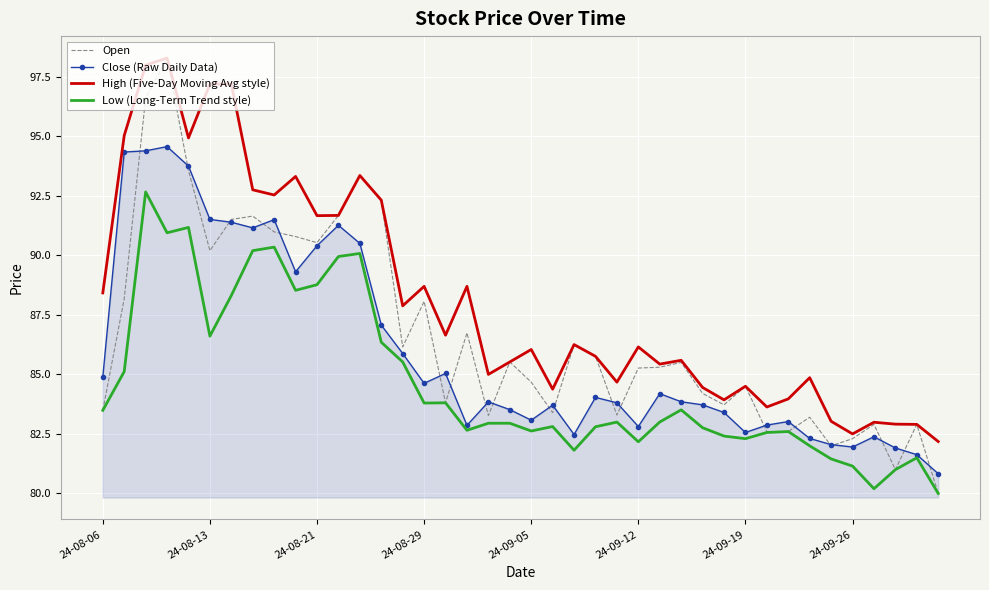

True or false: High (Five-Day Moving Avg style) and Low (Long-Term Trend style) intersect in this chart.

False